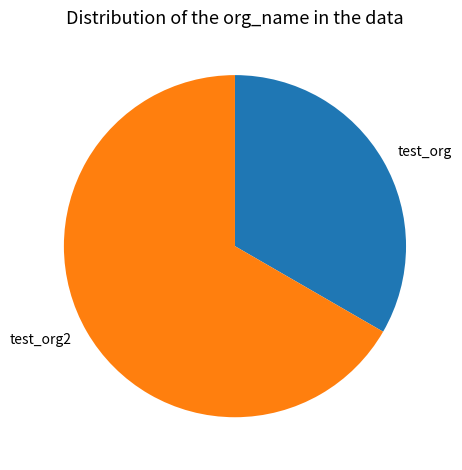

Between test_org and test_org2, which is larger?

test_org2